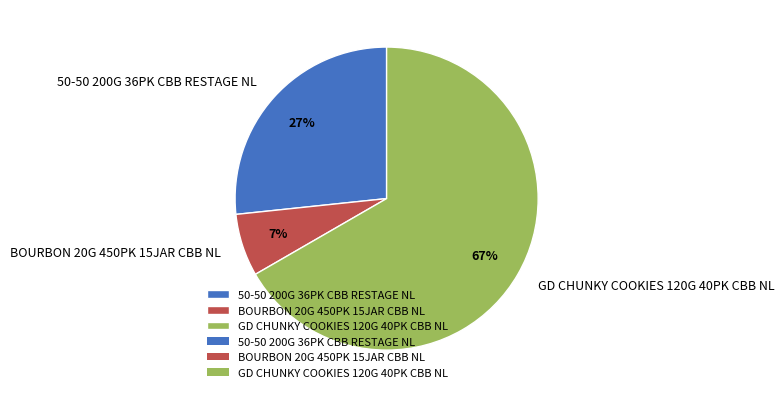

Which slice is the smallest?

BOURBON 20G 450PK 15JAR CBB NL